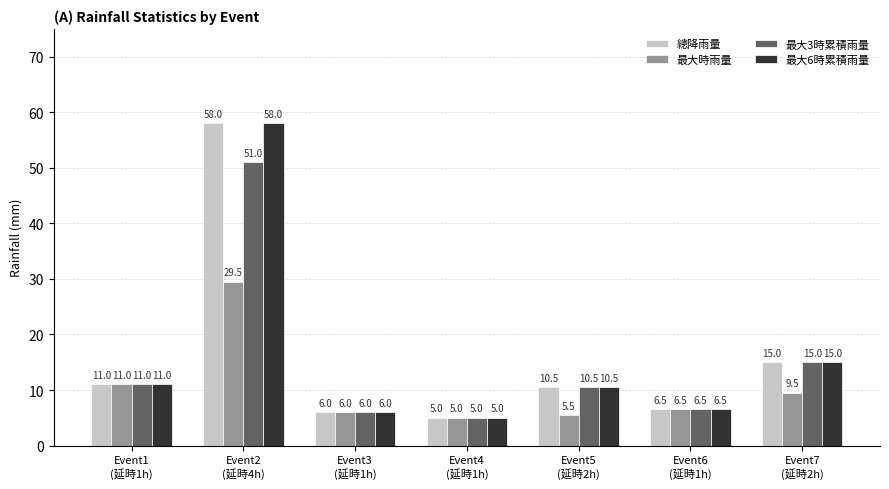

What is the sum of all 最大時雨量 values?

73.0